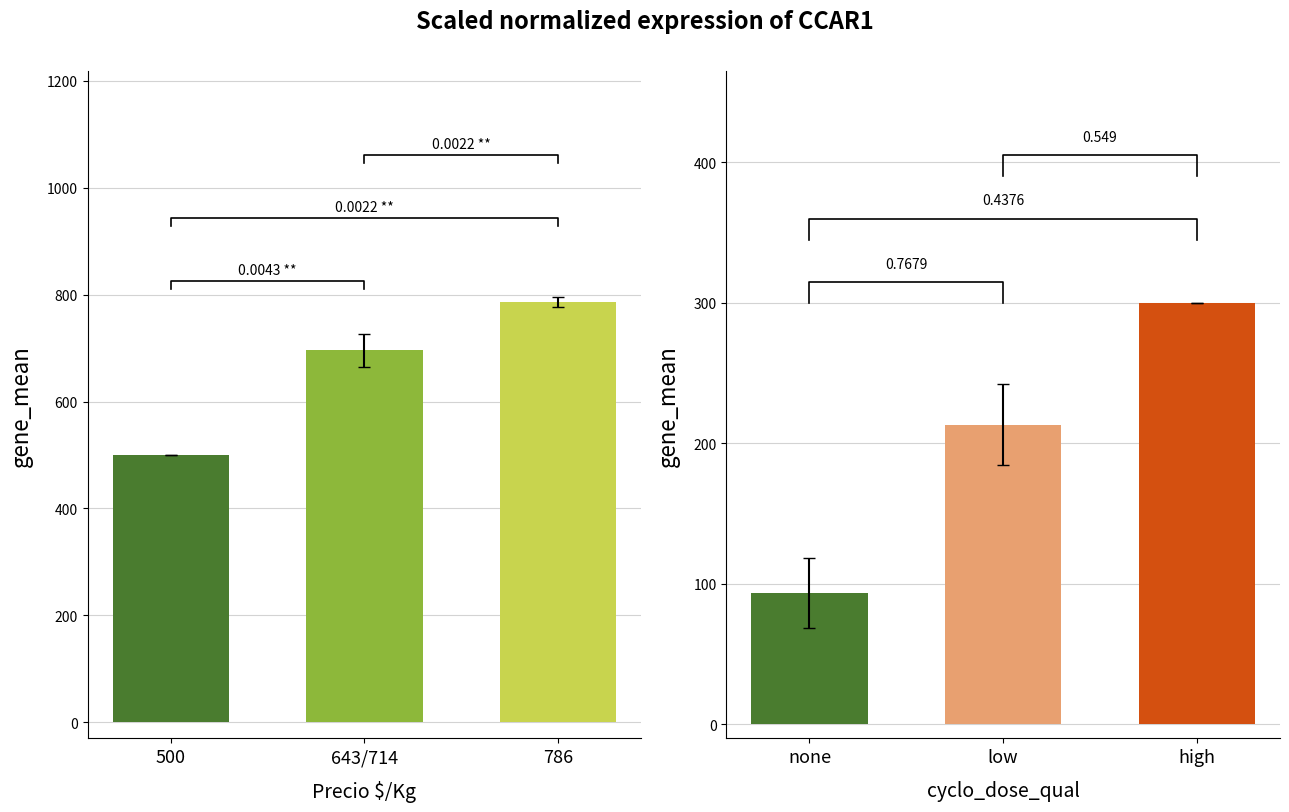

At which category is the sum across all series the highest?

786